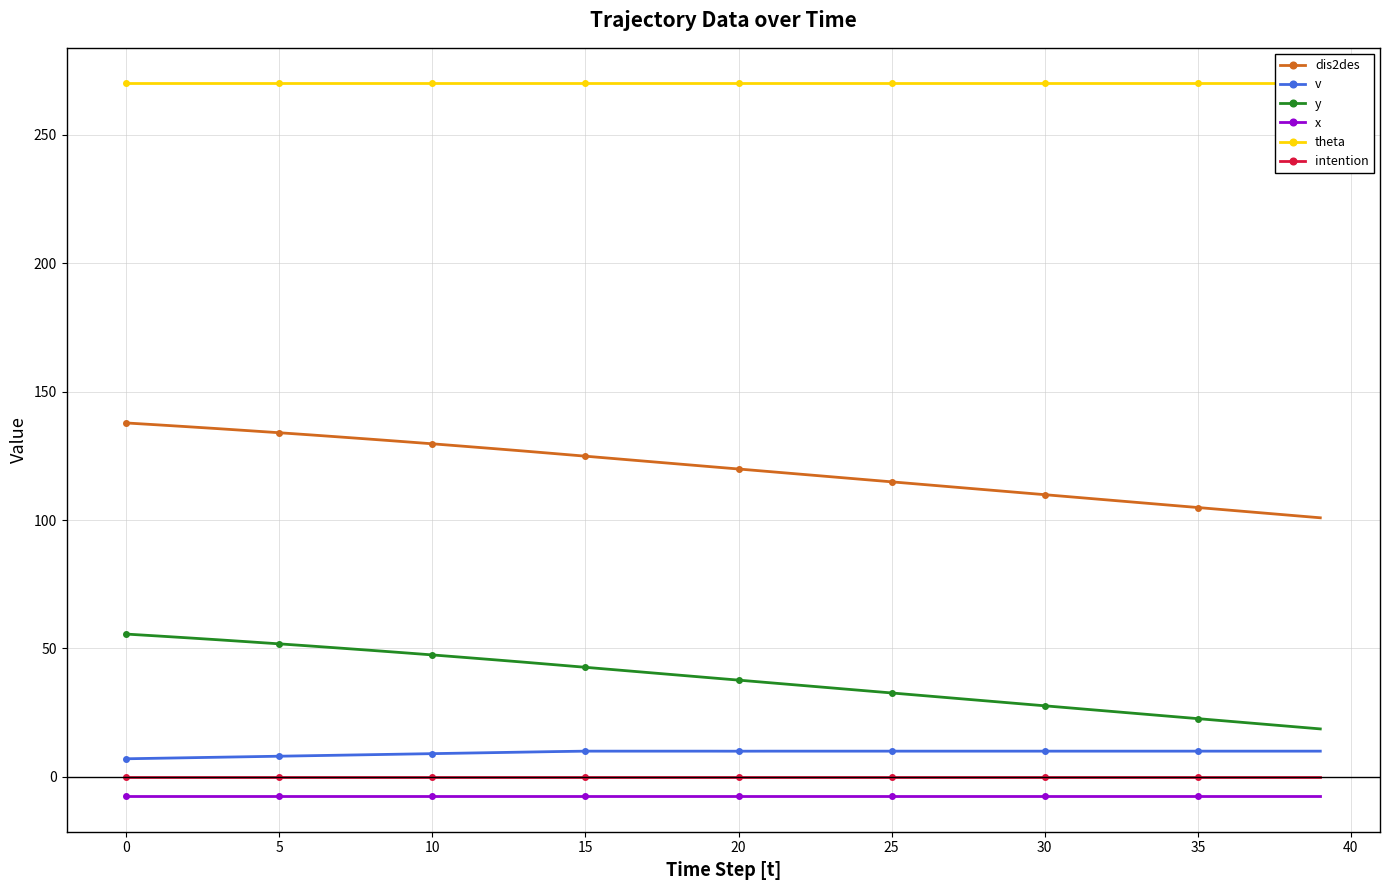

What is the lowest value of the y series?

18.7